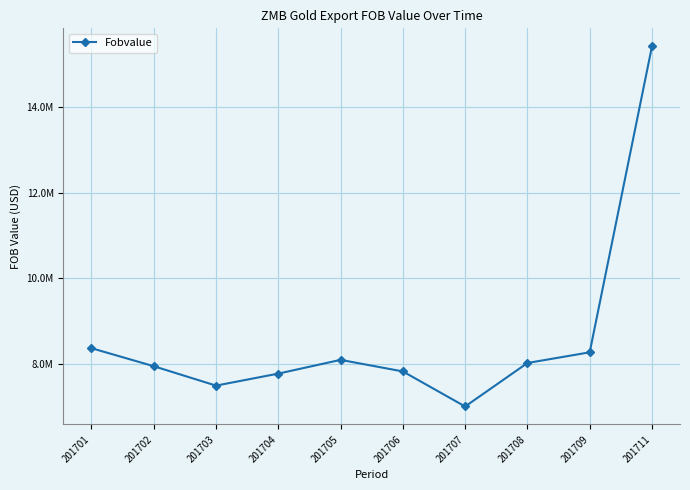

Rank the categories by value from lowest to highest.

201707, 201703, 201704, 201706, 201702, 201708, 201705, 201709, 201701, 201711